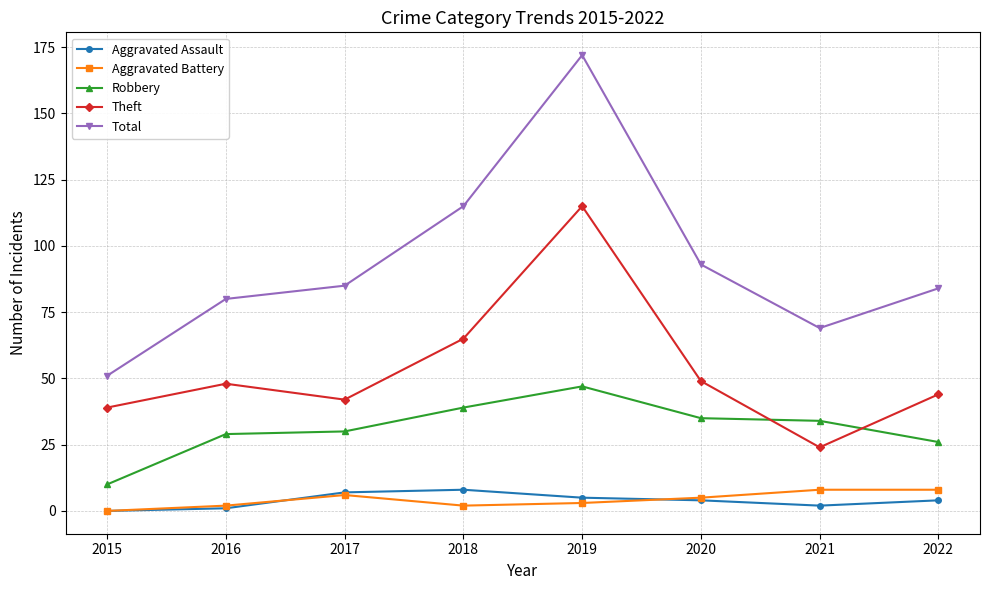

Count the number of categories in the chart.

8